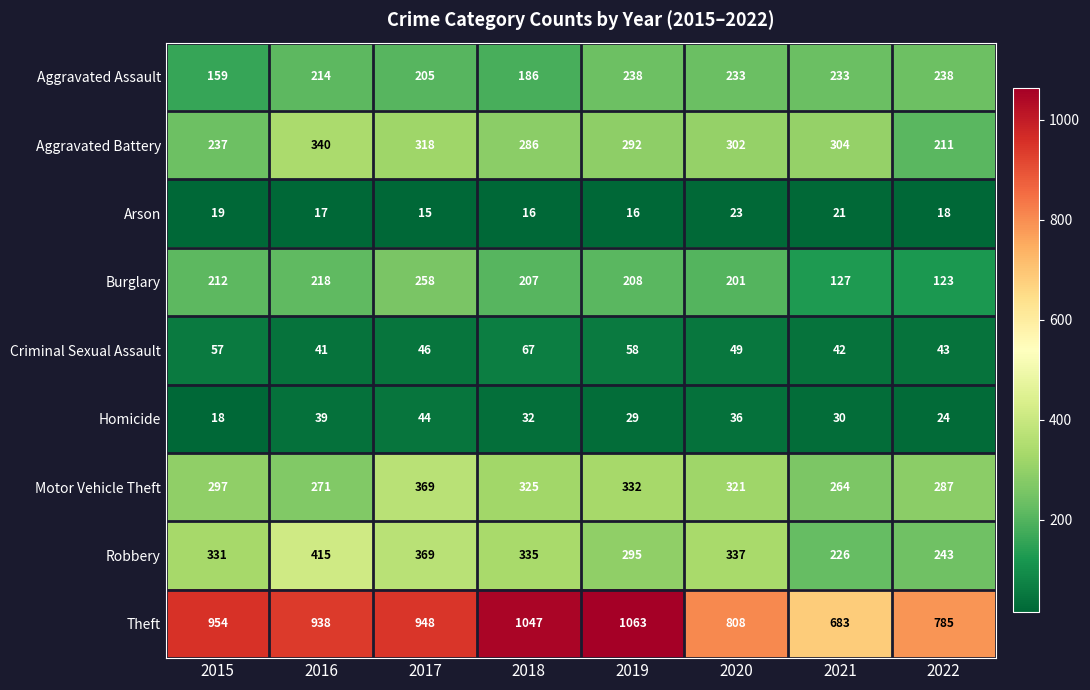

What is the difference between the Theft values at 2021 and 2022?

102